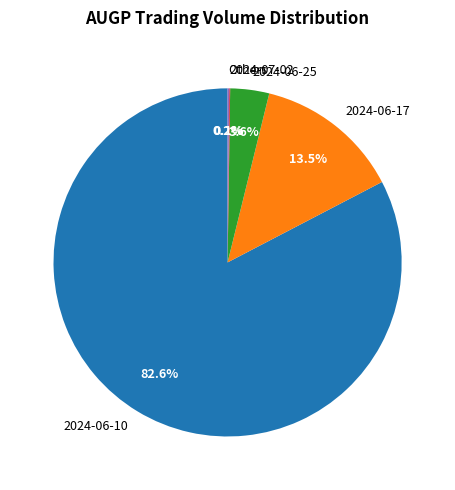

Between 2024-06-10 and 2024-06-17, which is larger?

2024-06-10